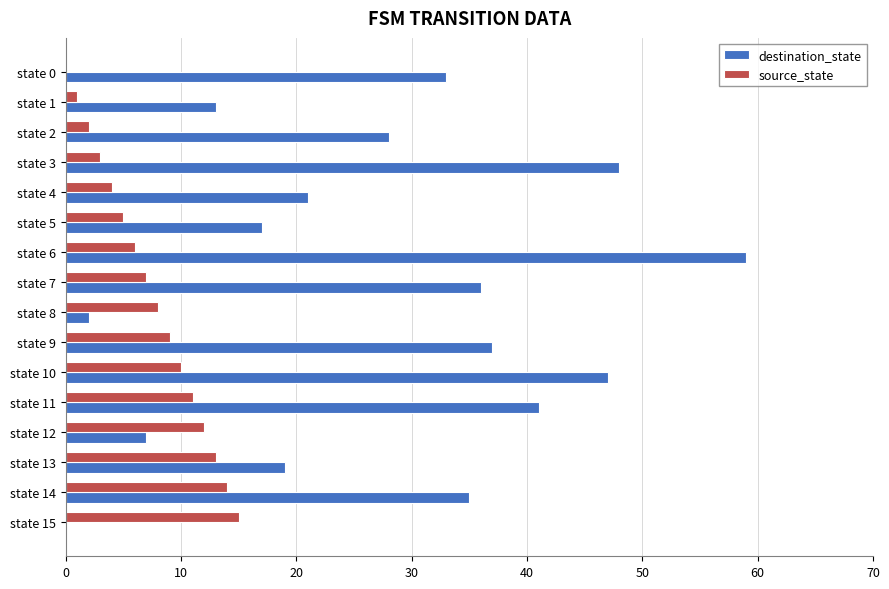

Which series has the largest total across all categories?

destination_state